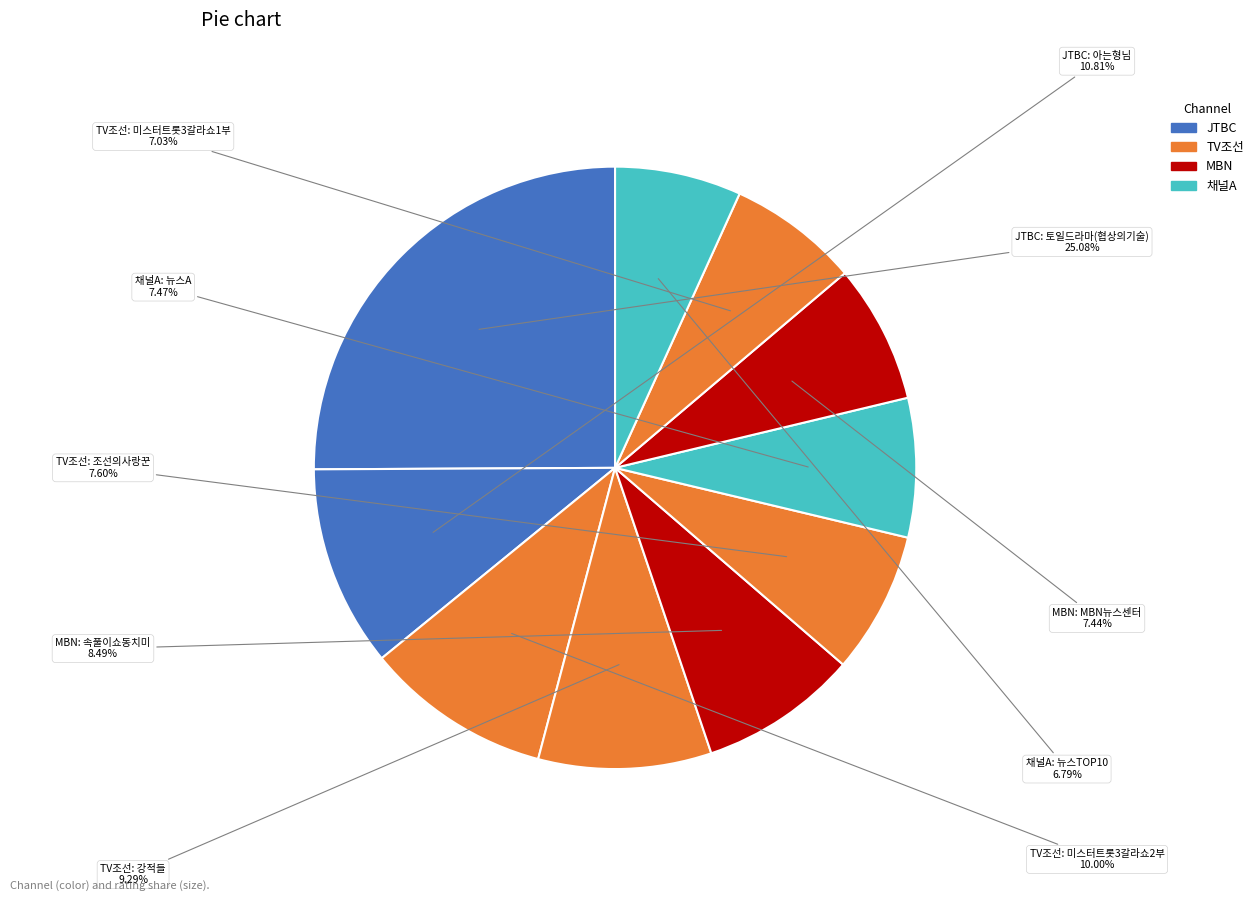

How many segments does this pie chart have?

10